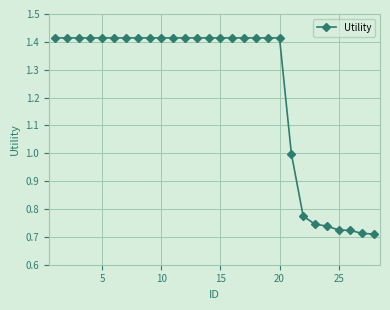

What is the average value?

1.2